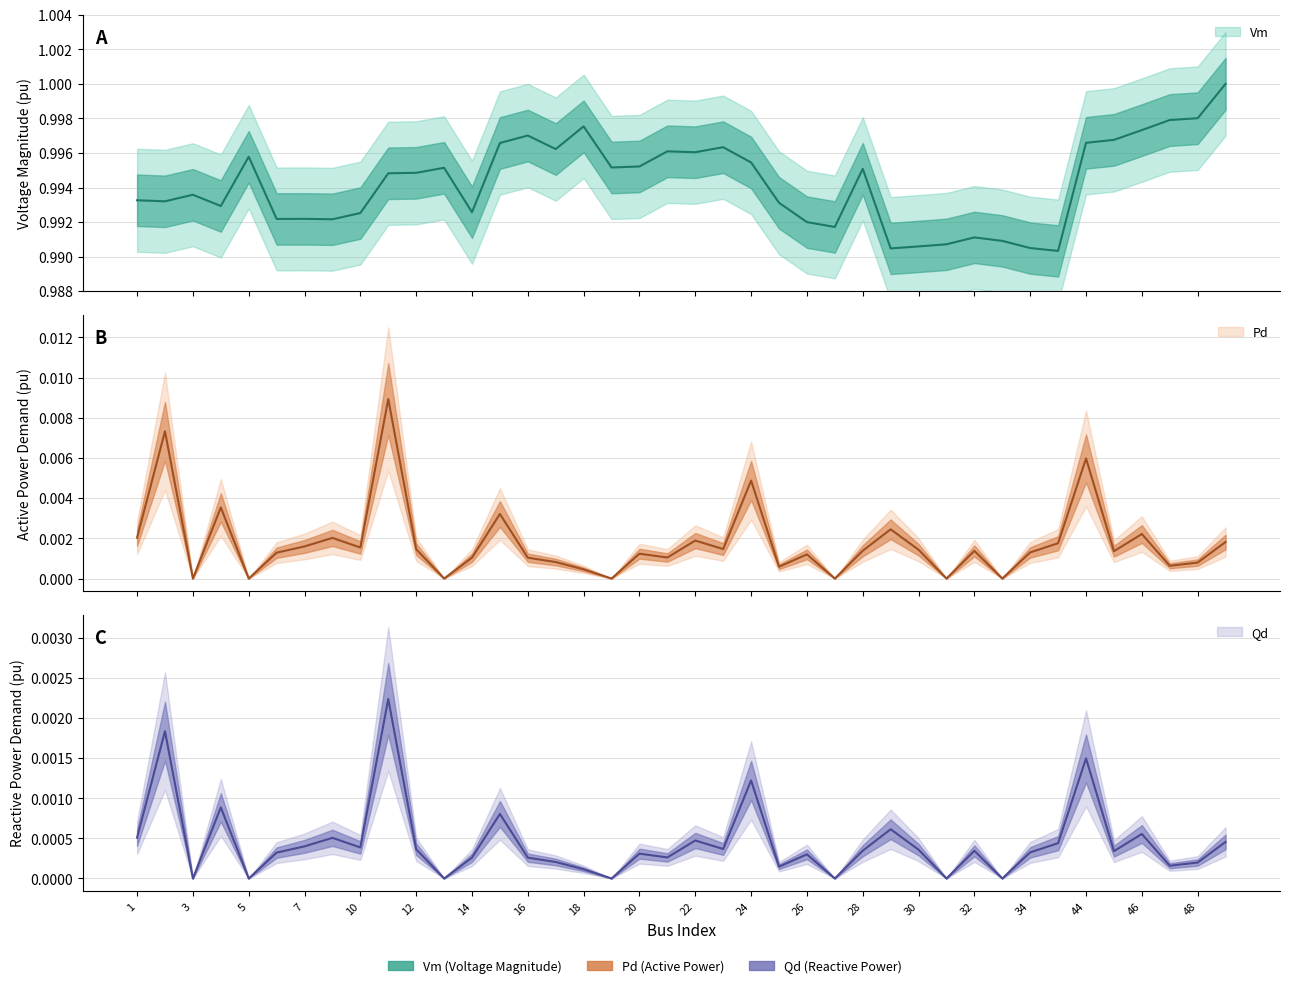

Does the chart have visible grid lines?

Yes